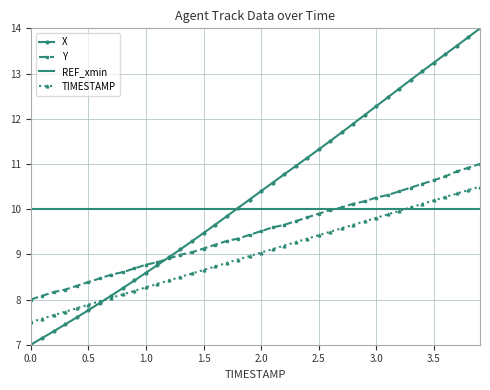

Which series has the largest range (max minus min)?

X